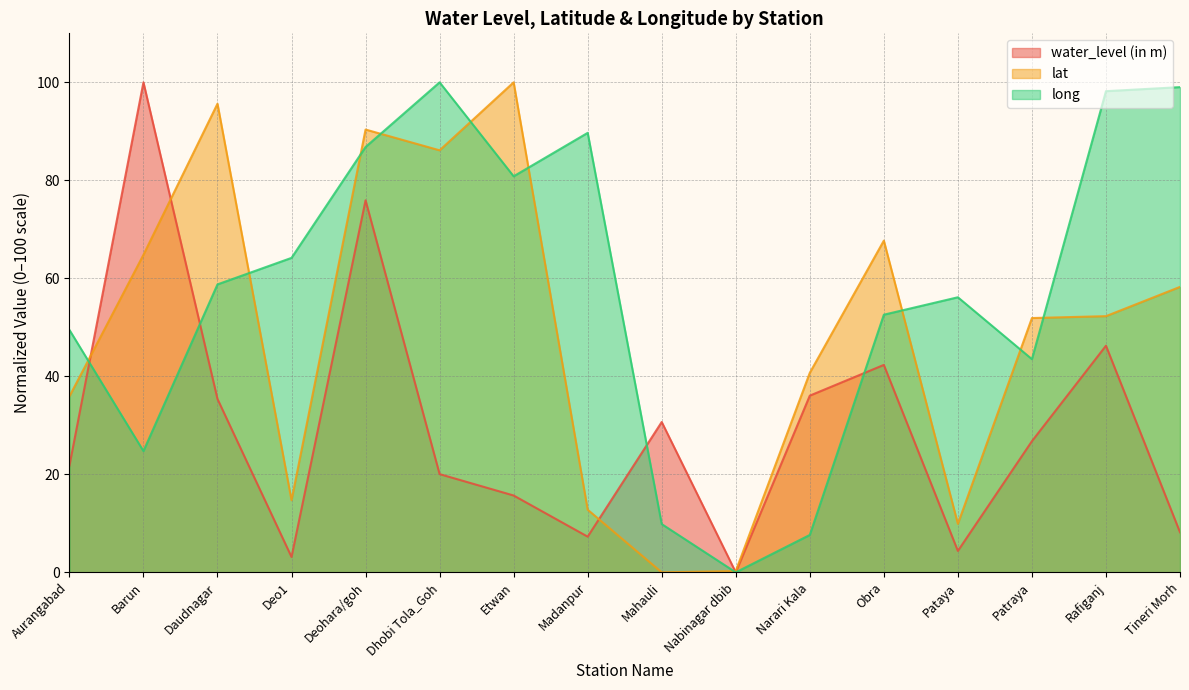

What is the sum of all lat values?

781.3